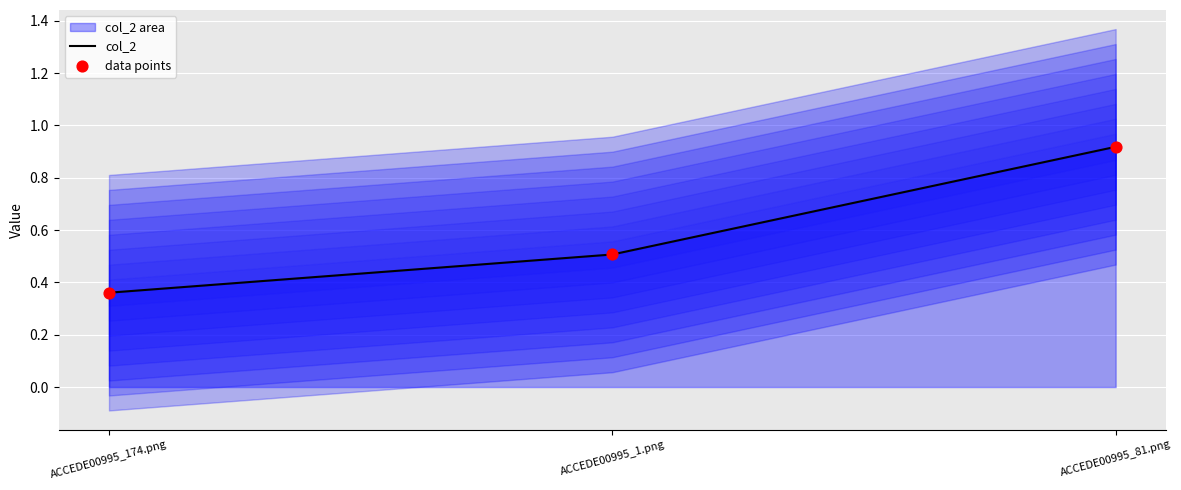

Which series has the largest total across all categories?

col_2